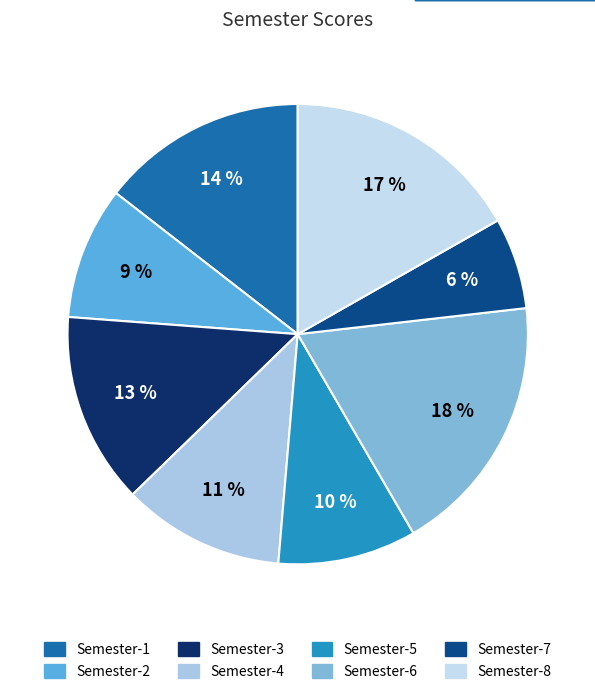

To the nearest percent, what is the combined percentage of Semester-5 and Semester-6?

28%